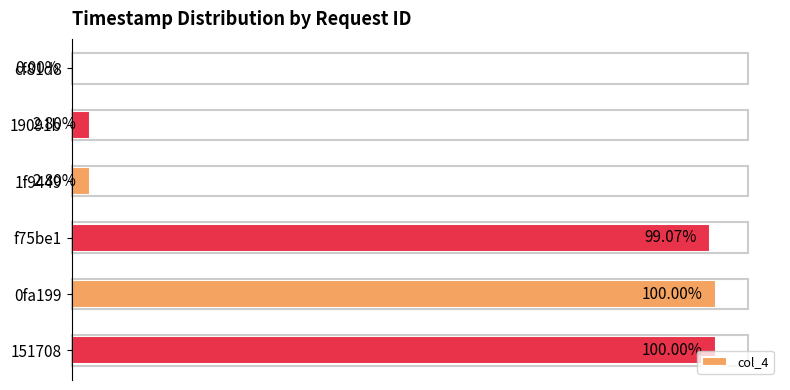

Between cf81d8 and 0fa199, which is larger?

0fa199